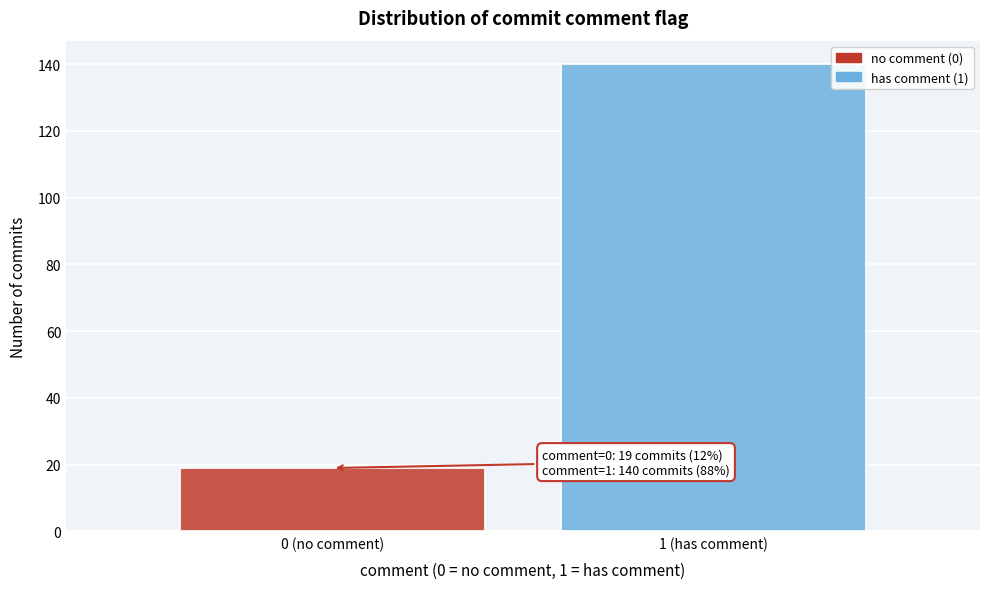

Reading right to left, transcribe all the data shown in this chart.

140	19